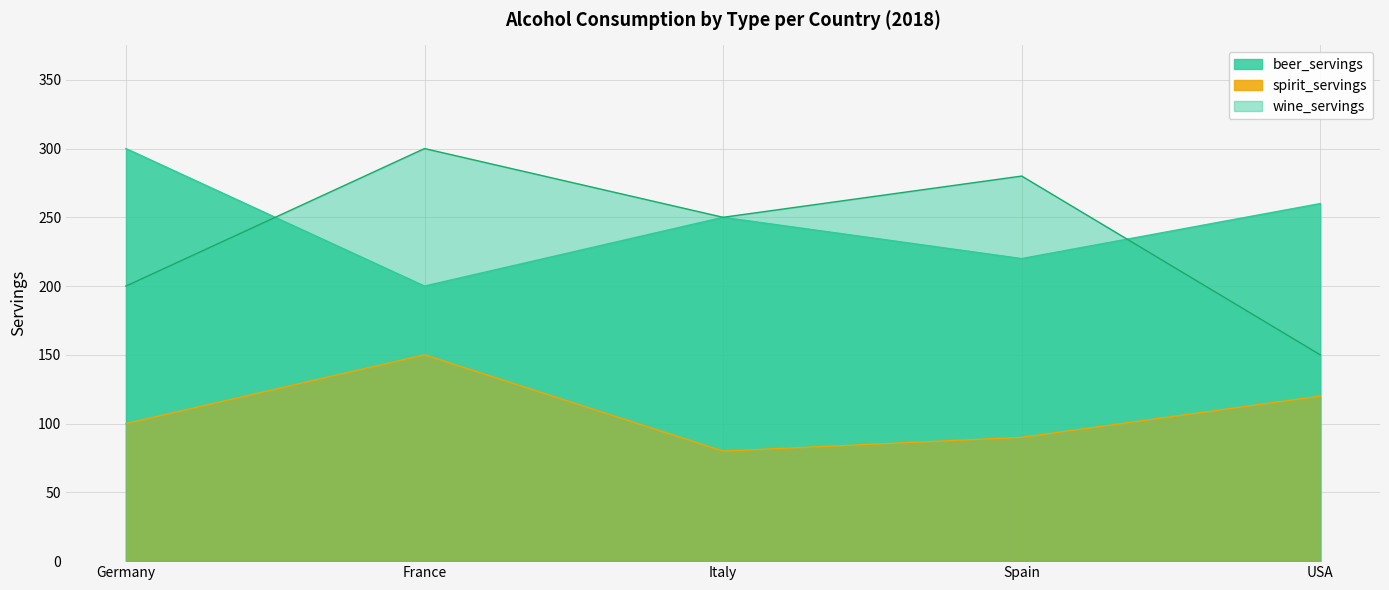

What is the minimum value shown in the chart?

80